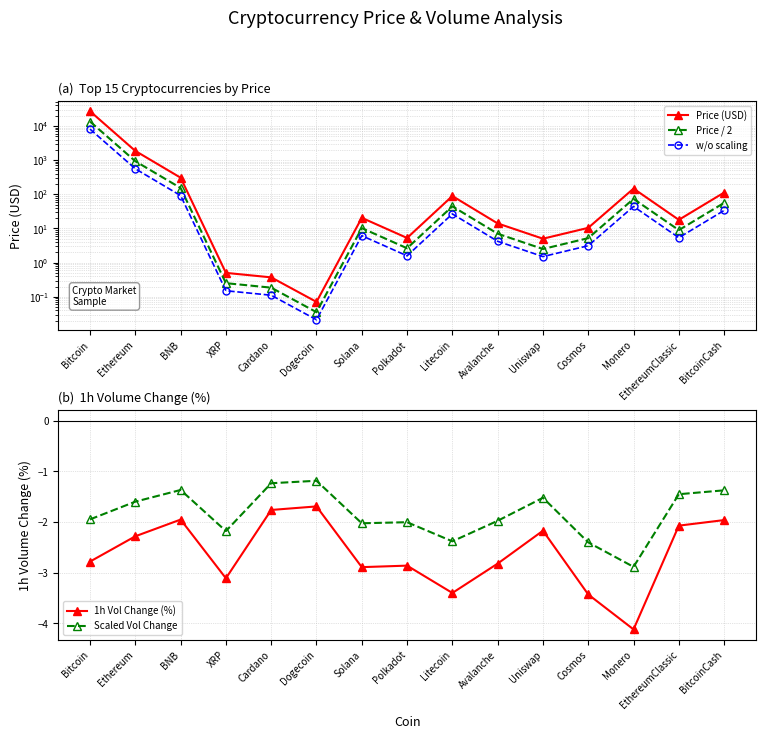

At which label does w/o scaling first exceed 5?

Bitcoin